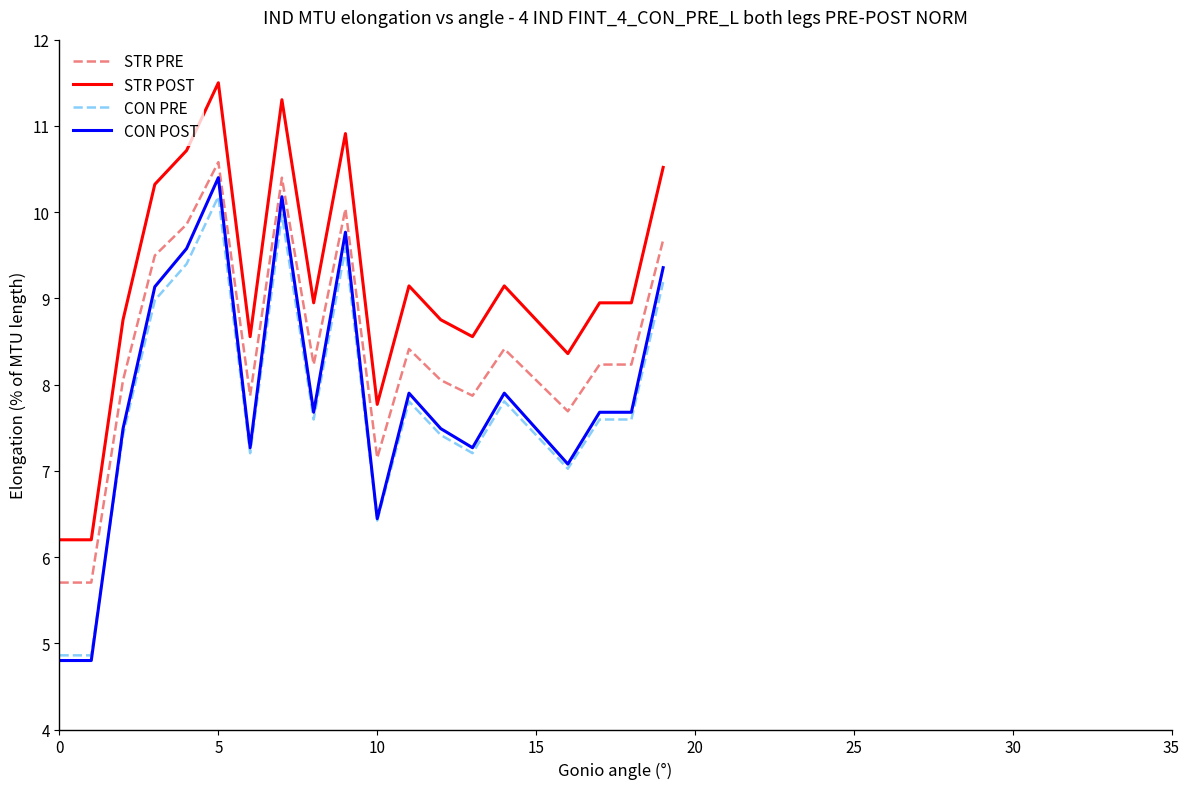

What is the minimum value shown in the chart?

4.8